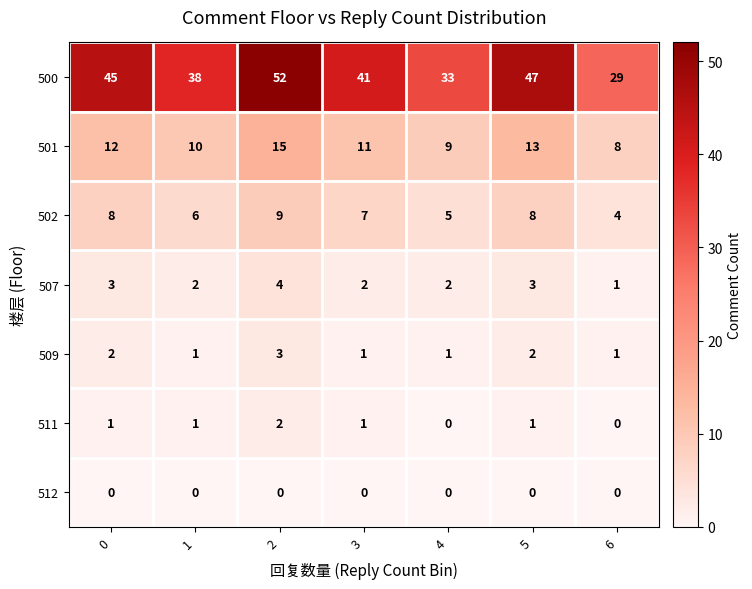

List the series in order of their peak value, highest first.

500, 501, 502, 507, 509, 511, 512